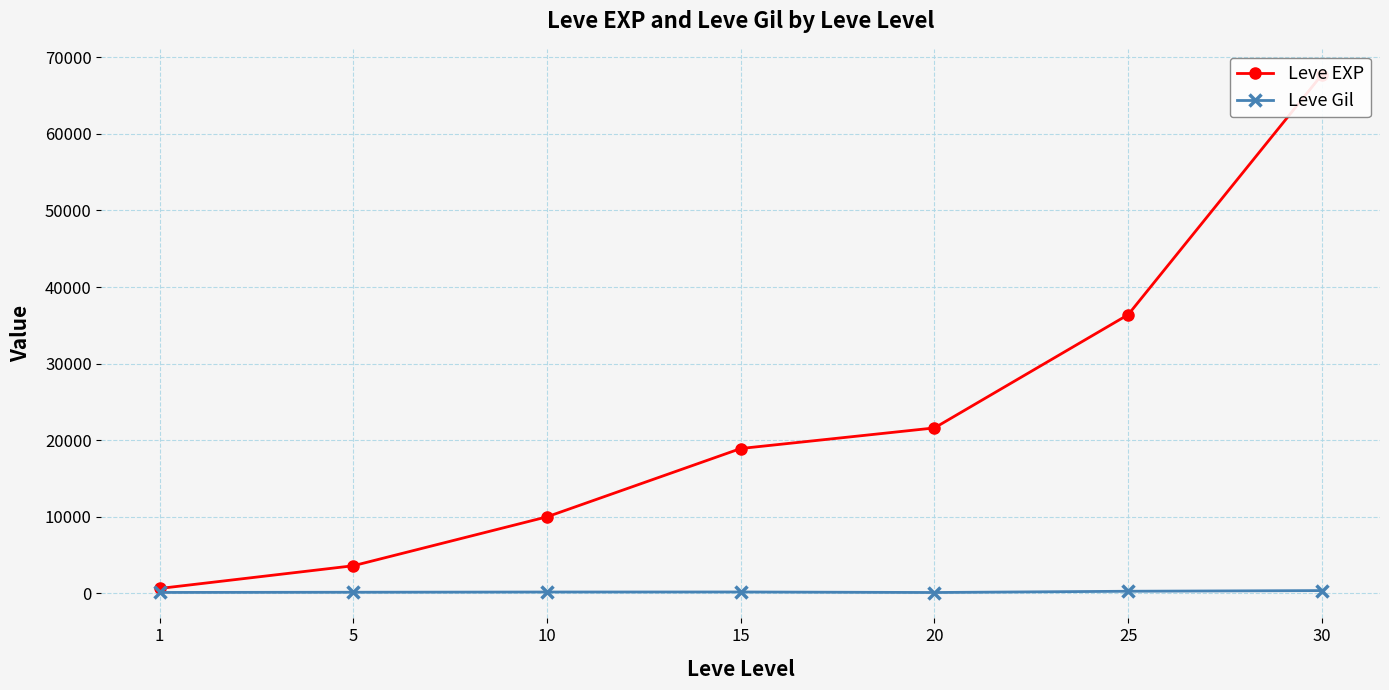

Where does the Leve EXP series first go above 18910?

20